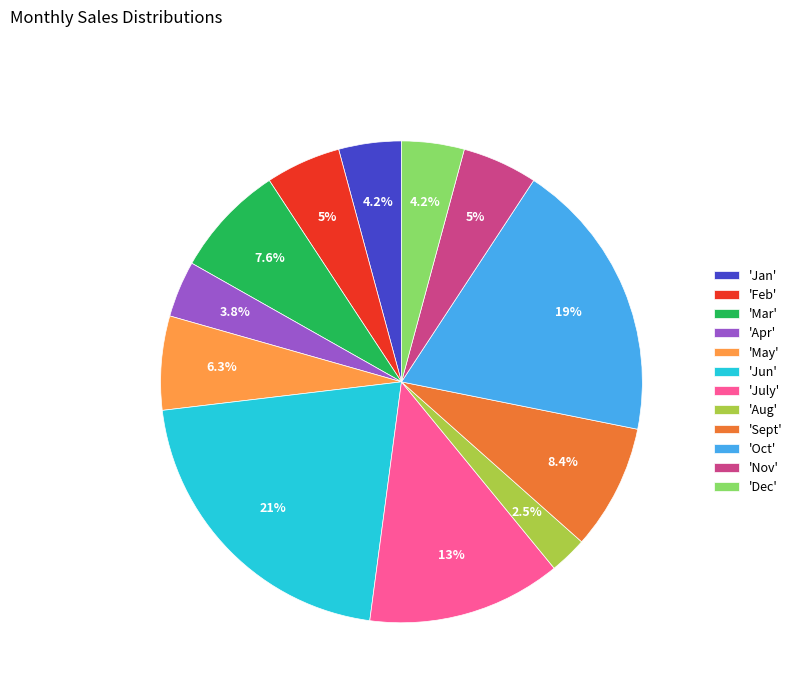

Which slice is the smallest?

'Aug'